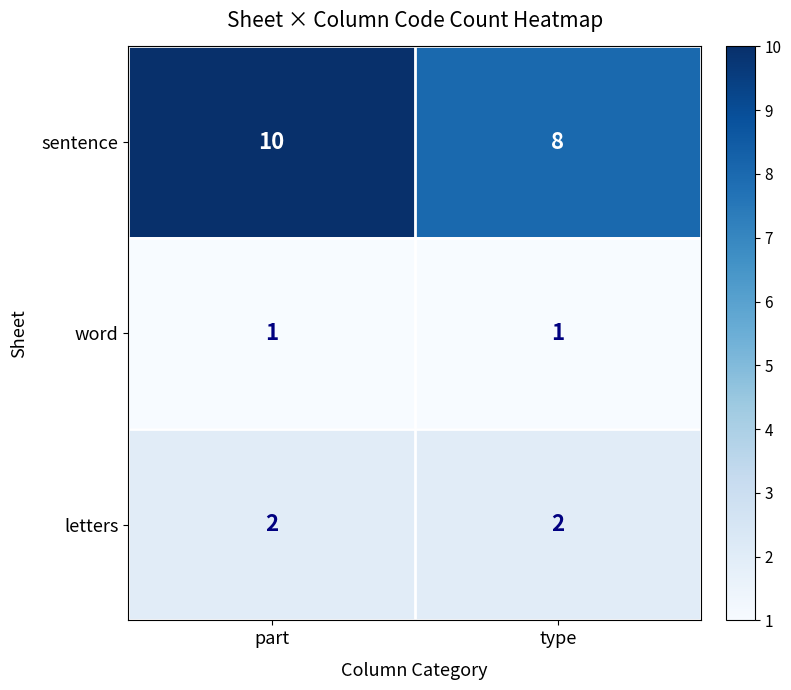

Which series changed the most between part and type?

sentence